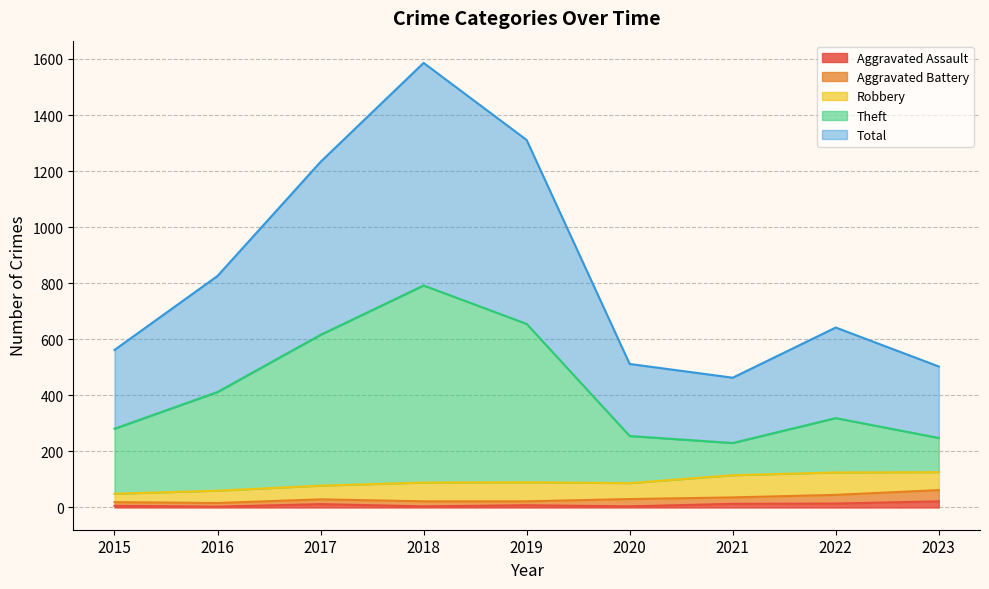

True or false: Total and Aggravated Assault intersect in this chart.

False